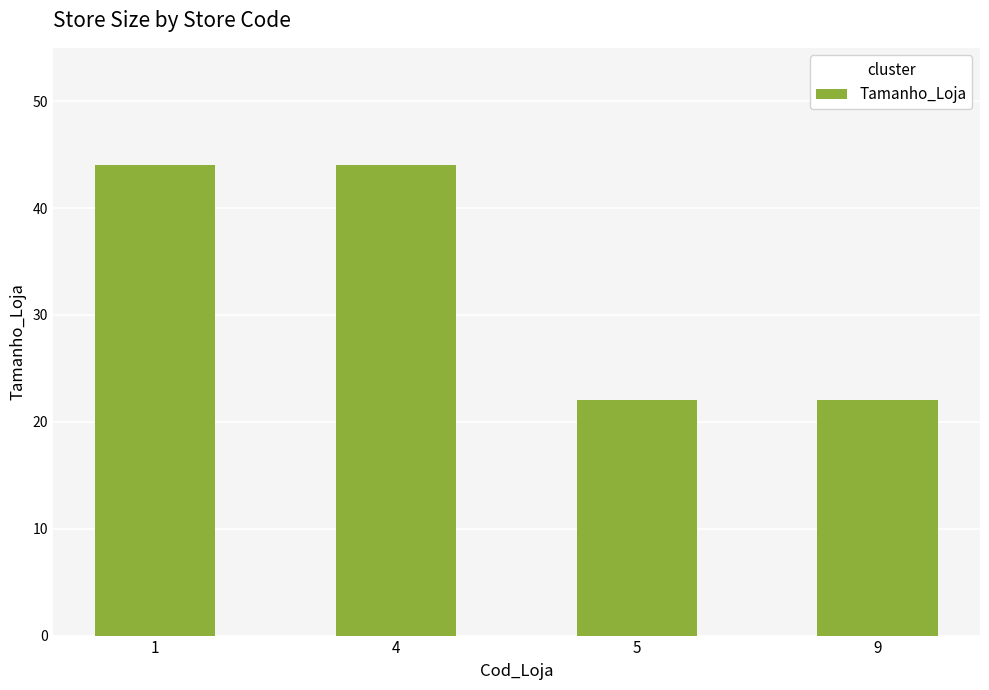

Reading left to right, list all the values displayed in this chart.

1=44	4=44	5=22	9=22